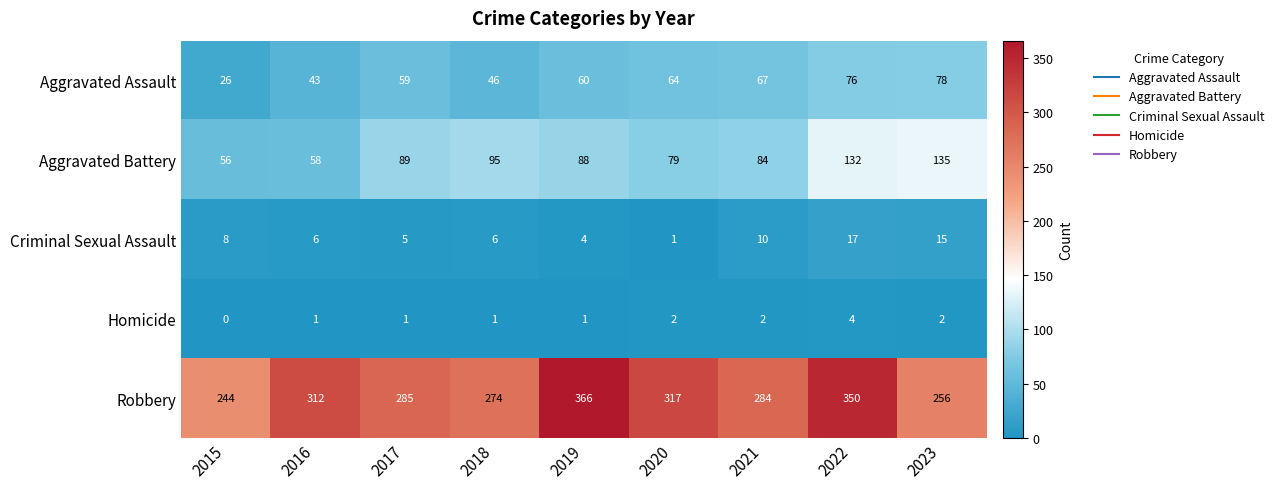

What is the sum of the Aggravated Battery values at 2023 and 2021?

219